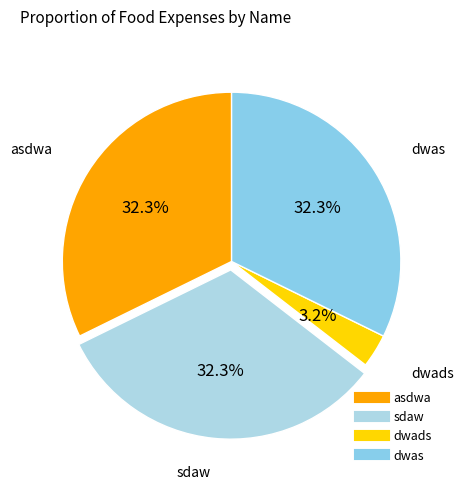

Do dwas and dwads together represent more than half of the pie?

No